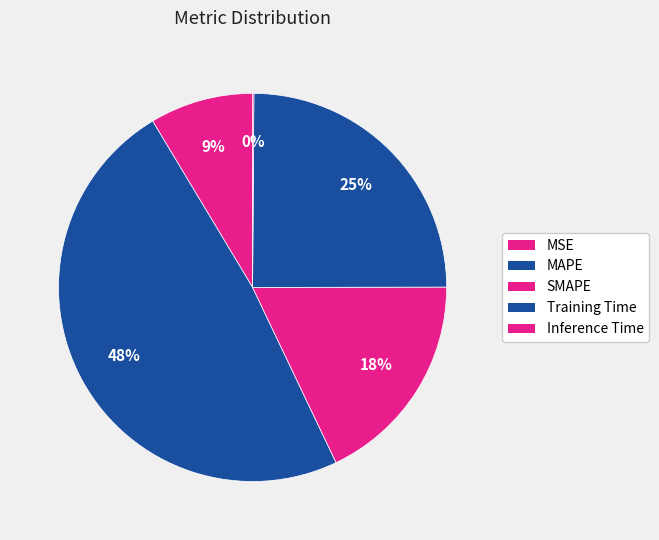

Is the sum of Inference Time and SMAPE greater than half?

No